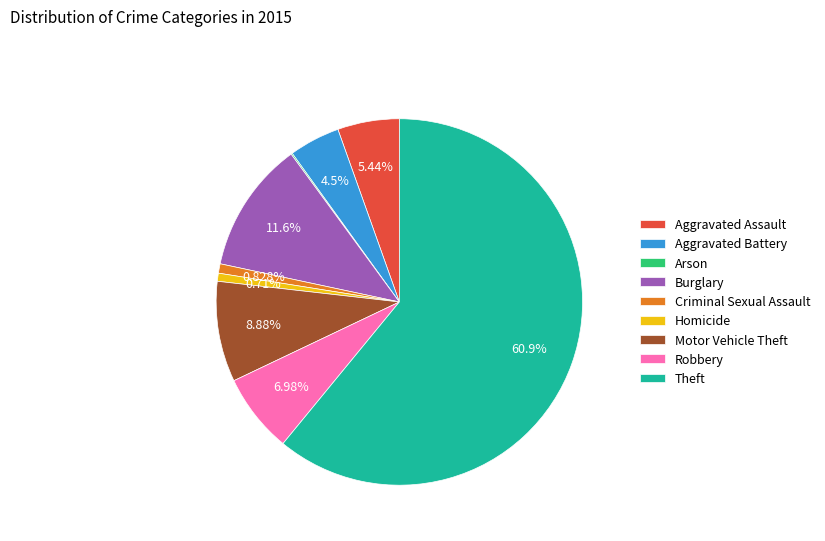

What is the ratio of the value at Motor Vehicle Theft to the value at Robbery?

1.3